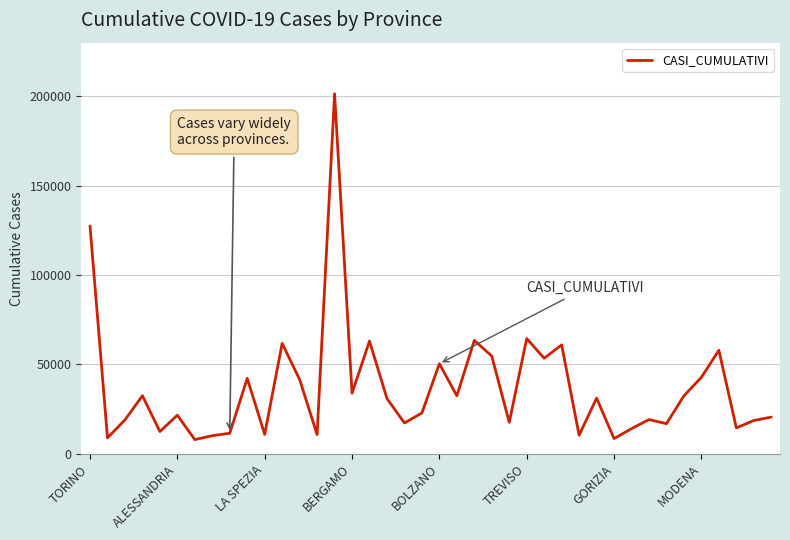

What is the smallest value displayed?

7996